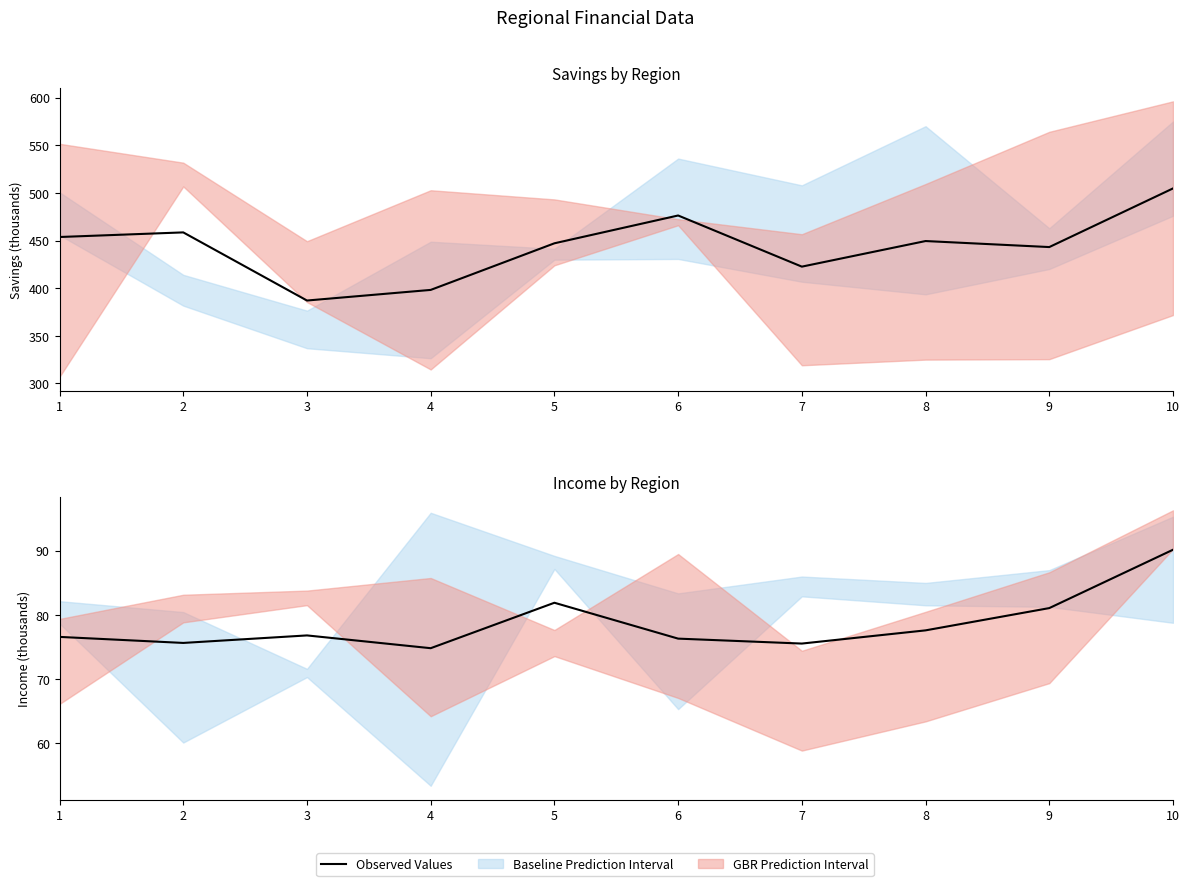

Which category has the lowest value across all series?

4